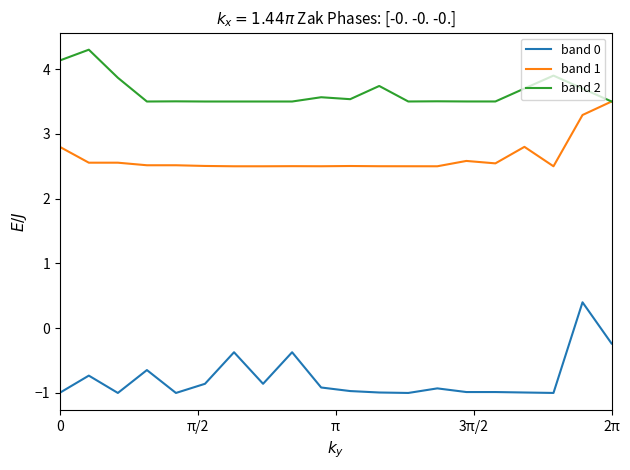

What is the difference between the maximum and second lowest values in the band 2 series?

0.8